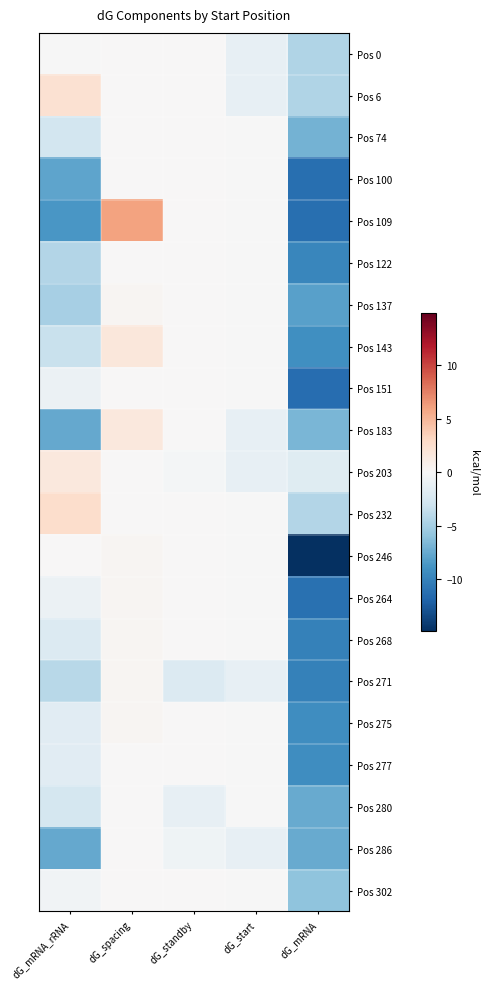

What is the smallest value displayed?

-14.9